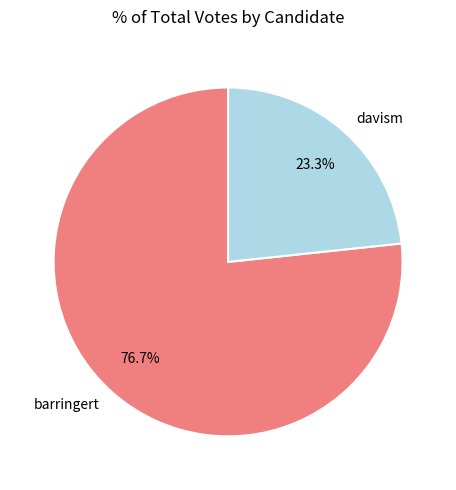

Count the number of slices in the pie.

2